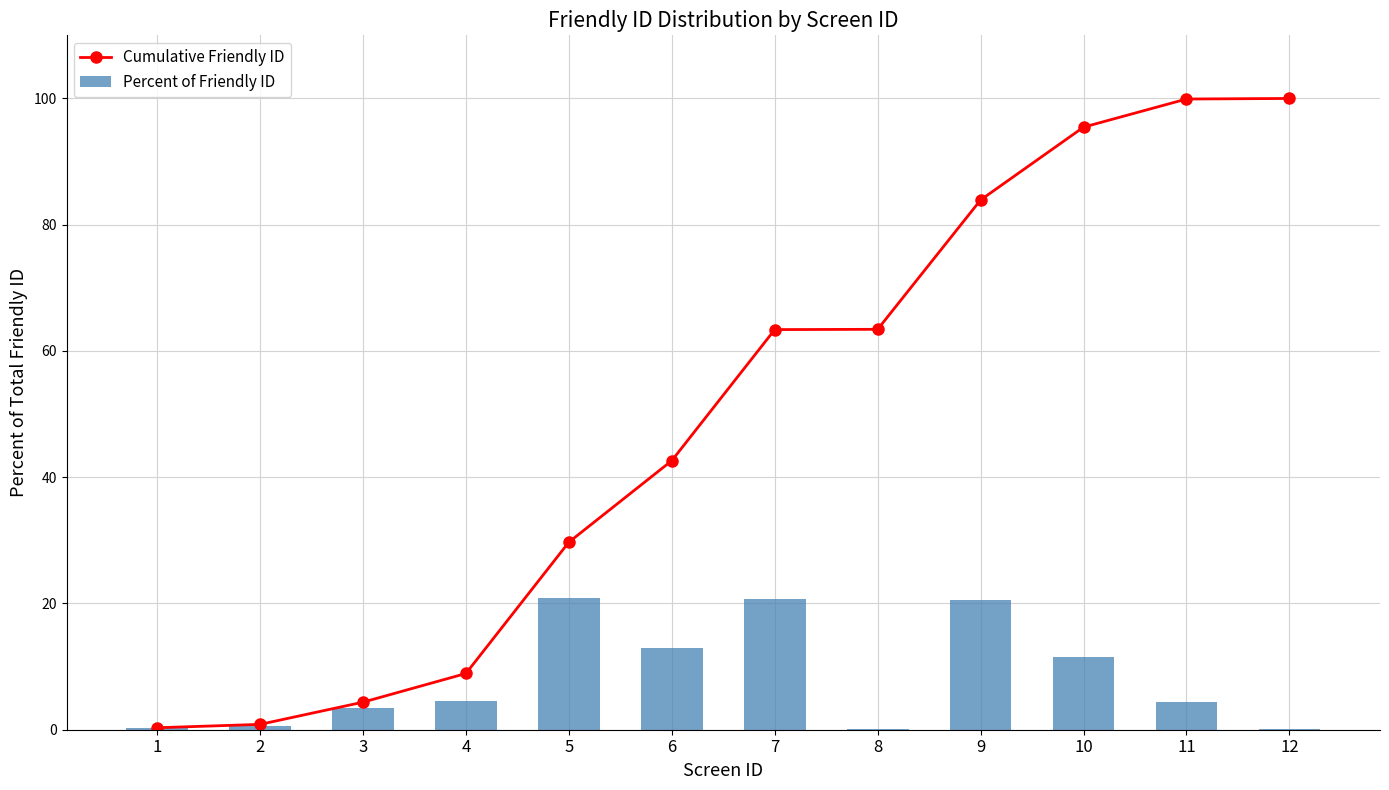

Count the number of data series in this chart.

2